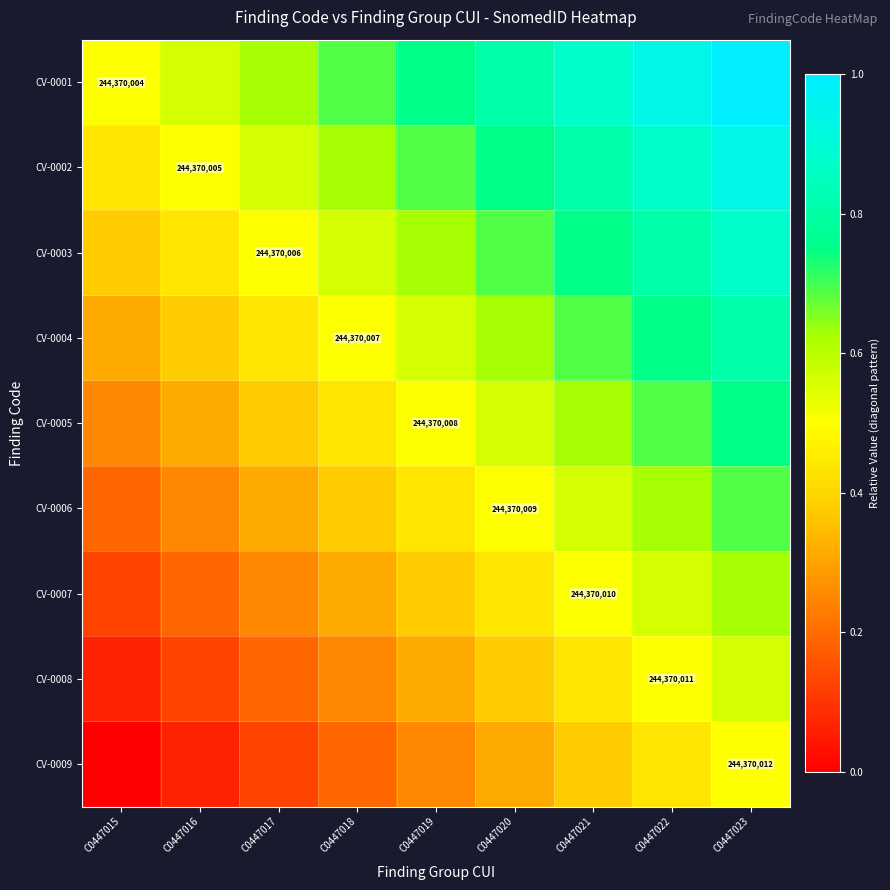

True or false: CV-0007 has a value of 0.4 at C0447019.

True